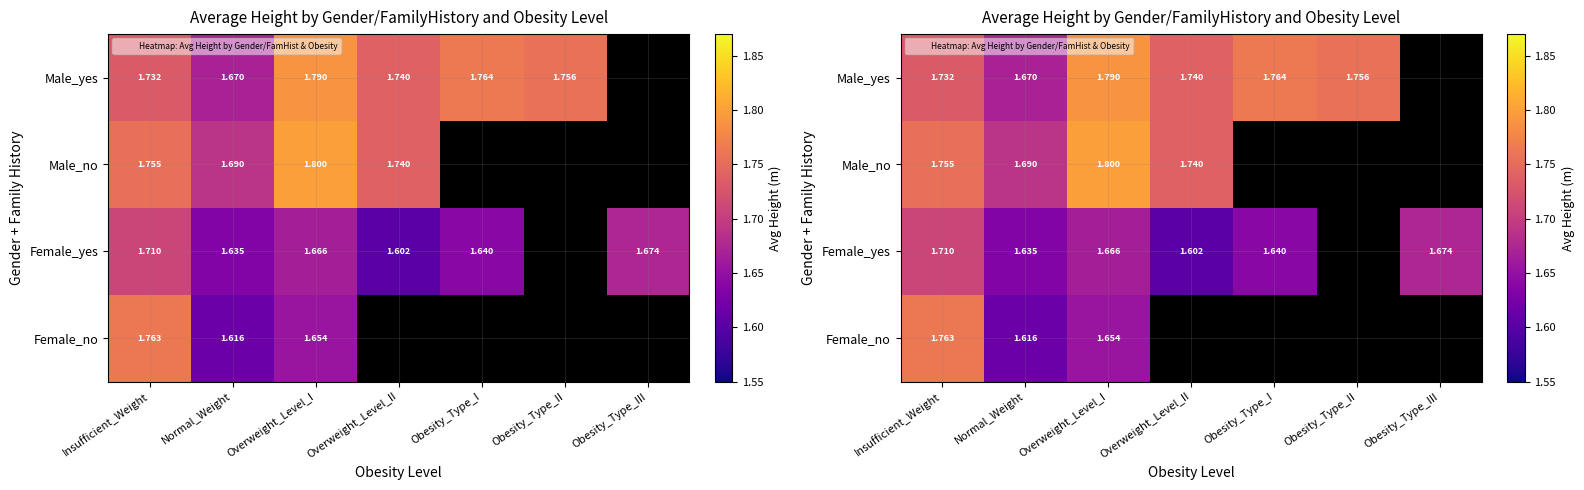

How many categories are shown in the chart?

7